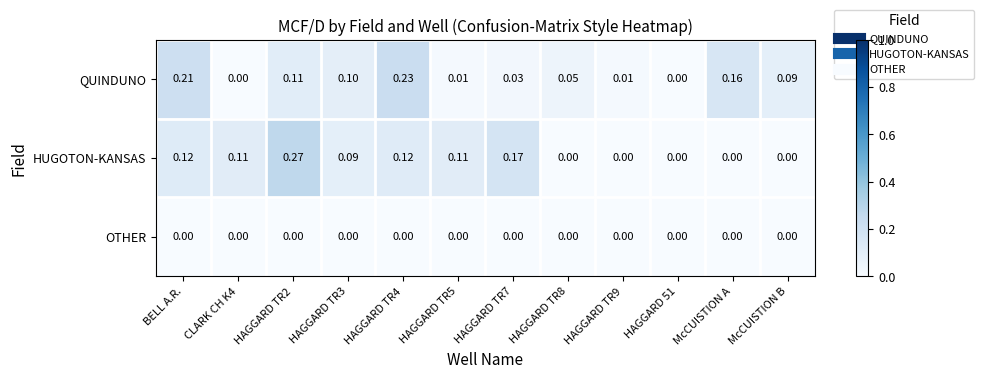

How many categories are shown in the chart?

12